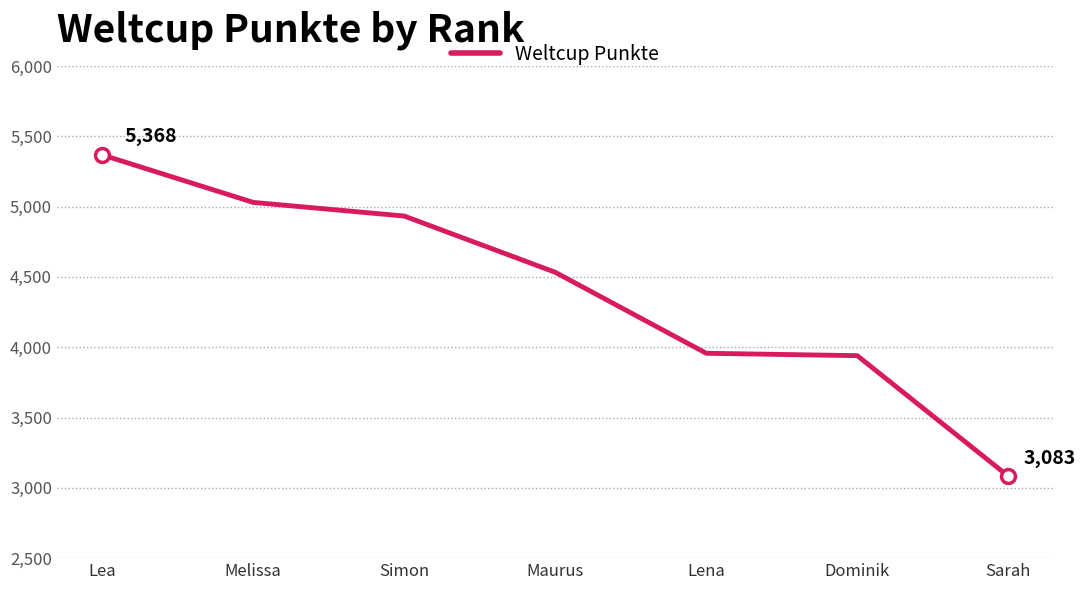

Which category has the lowest value across all series?

Sarah